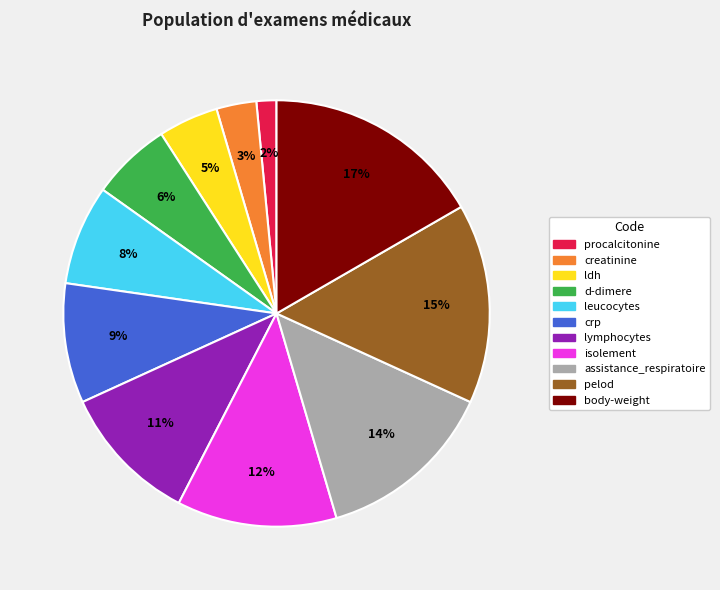

Approximately how many times larger is the value at creatinine compared to assistance_respiratoire?

0.2